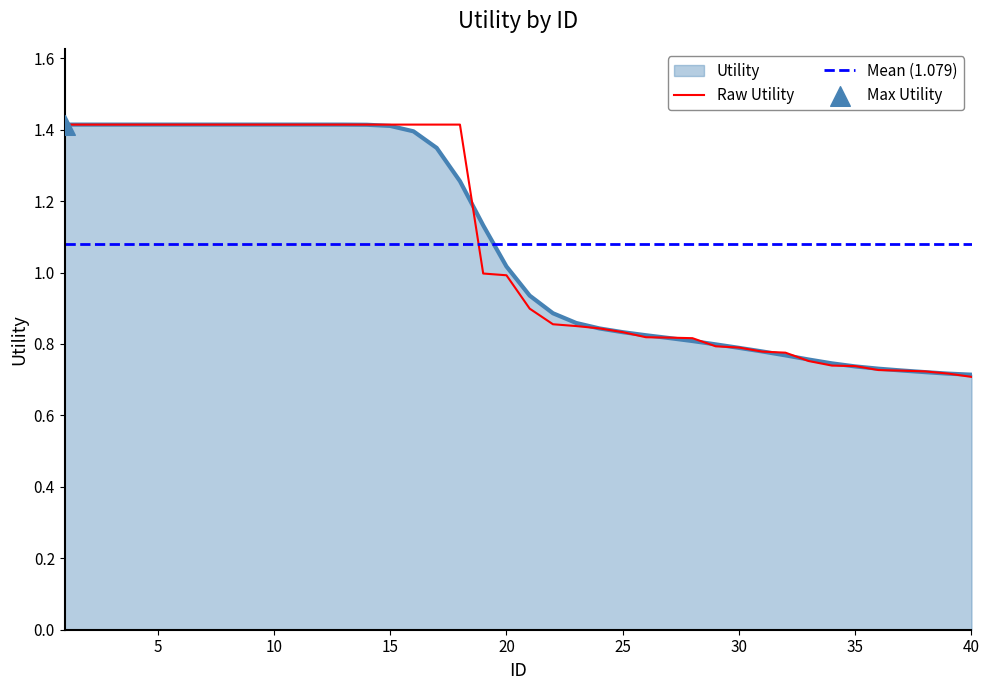

What is the ratio of the value at 26 to the value at 9?

0.6